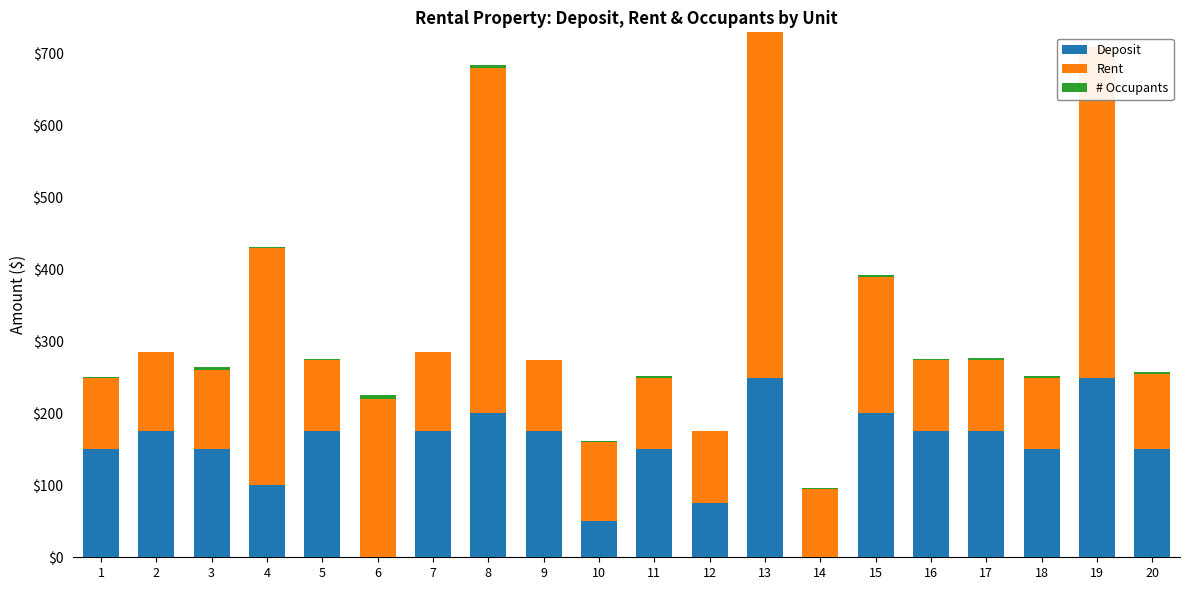

What is the difference between the second highest and second lowest values in the # Occupants series?

4